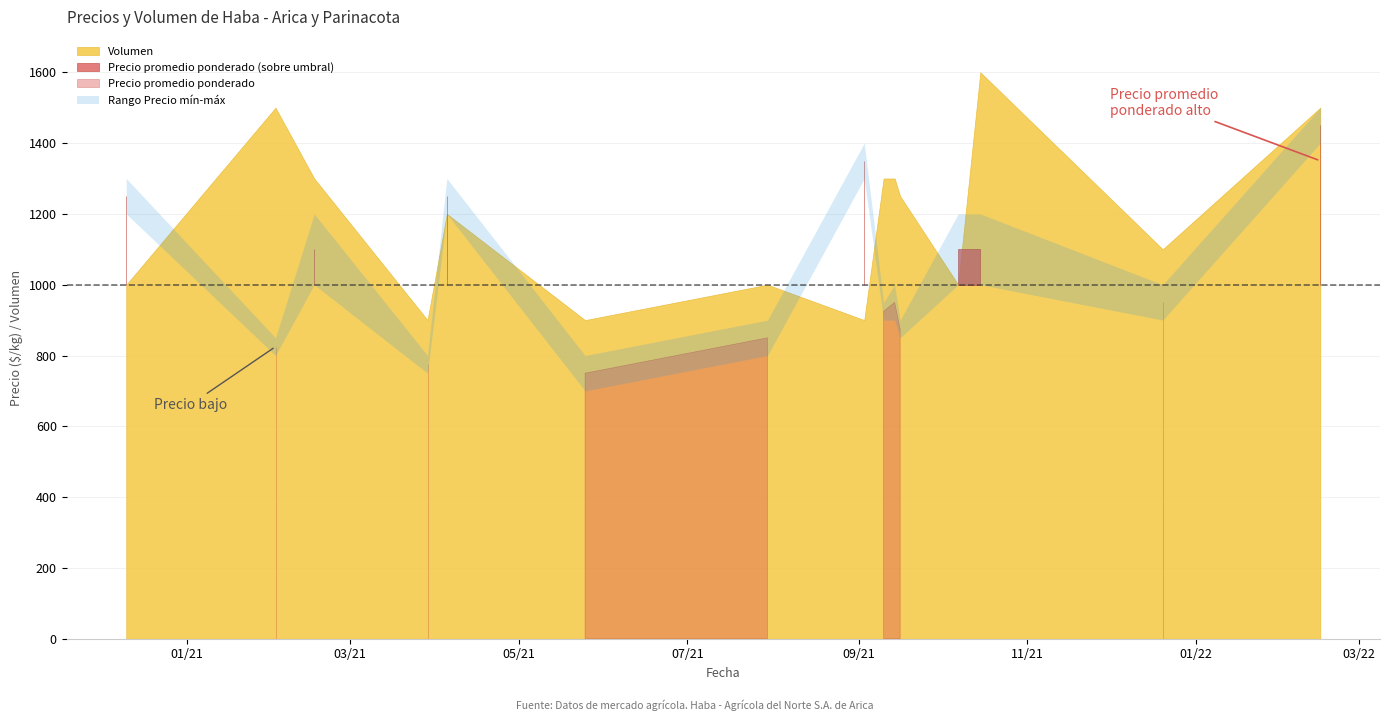

What is the minimum value for Precio máximo?

800